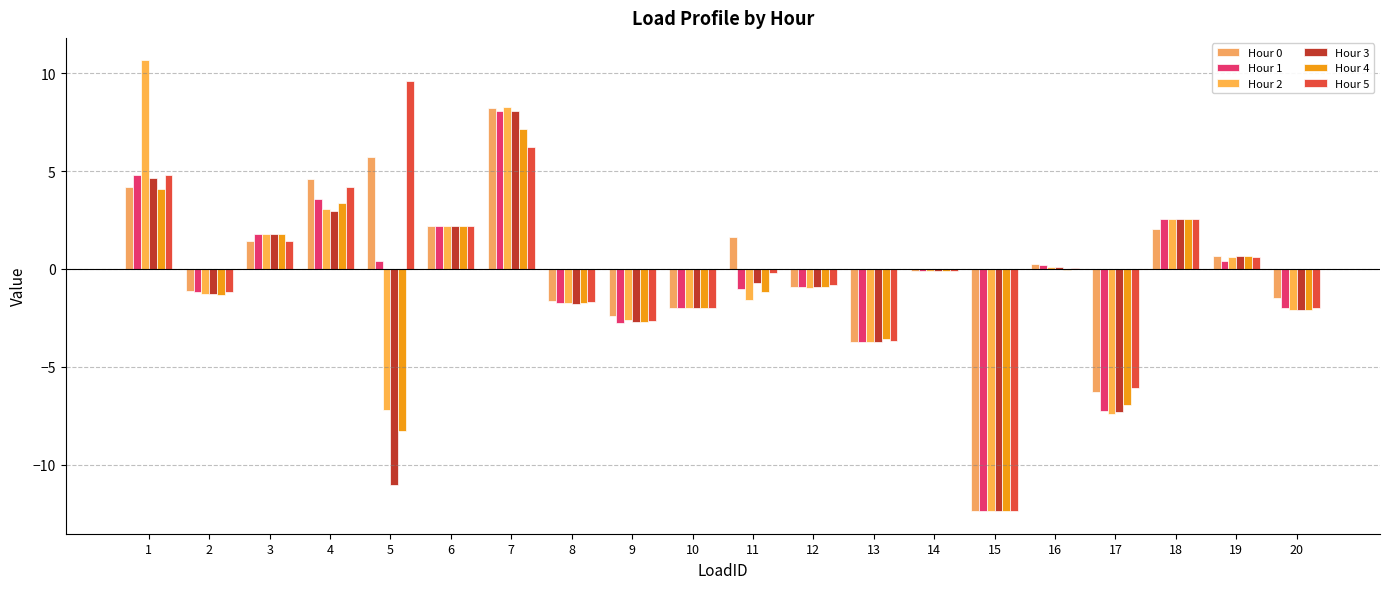

How many series are shown in this chart?

6